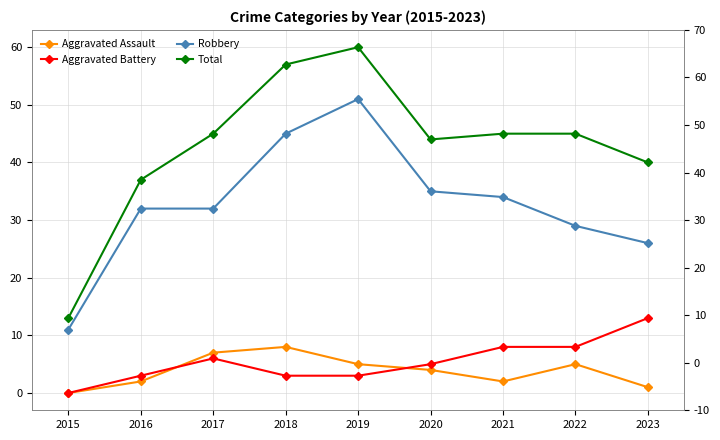

What is the greatest value displayed?

60